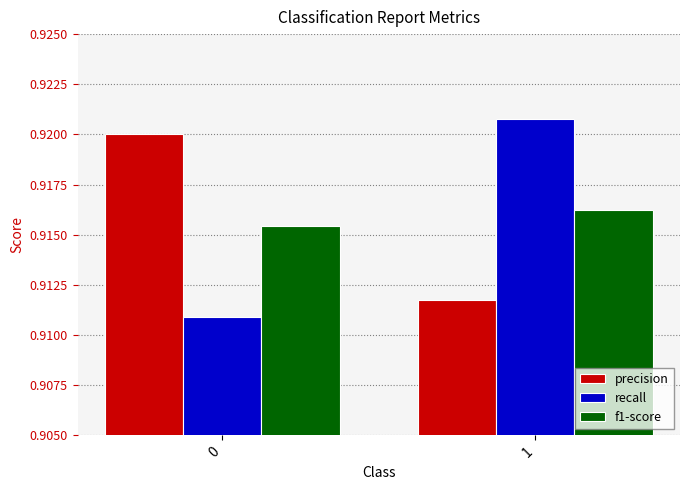

Between 0 and 1, which series saw the biggest shift?

recall